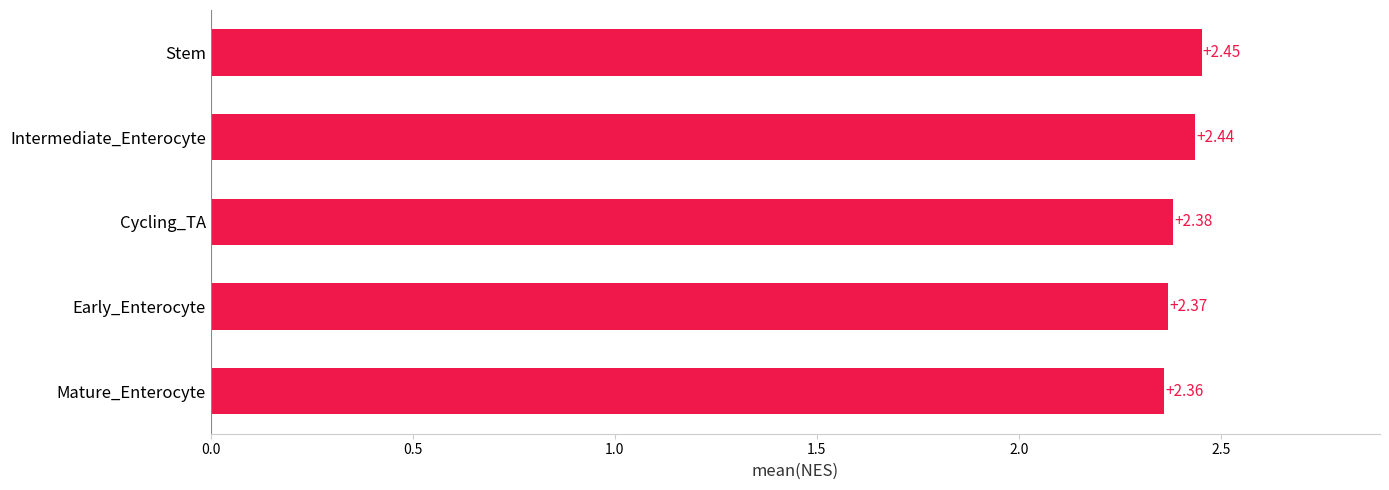

Which has a higher value, Mature_Enterocyte or Intermediate_Enterocyte?

Intermediate_Enterocyte